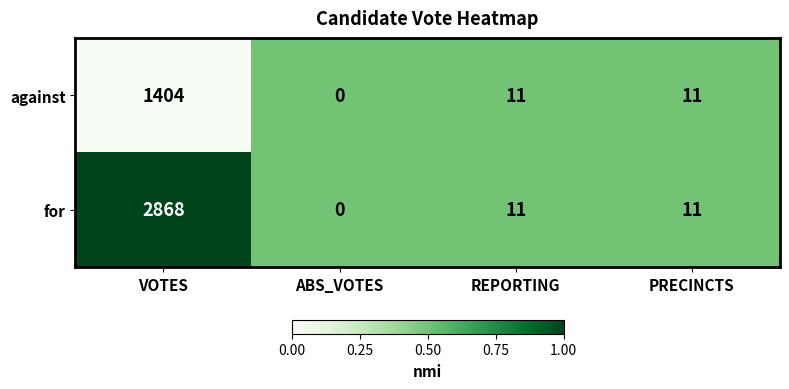

The against series shows 0 at ABS_VOTES. True or false?

True